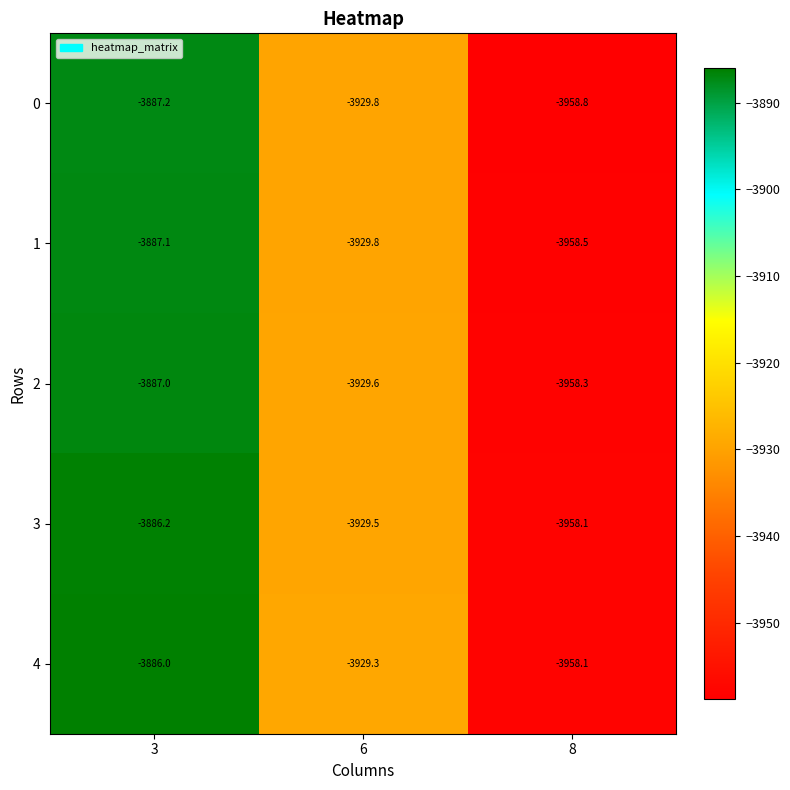

Which series changed the most between 3 and 8?

4